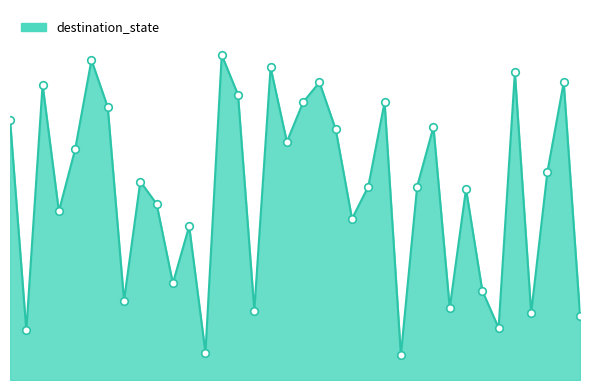

What is the change in value from 18 to 24?

-102